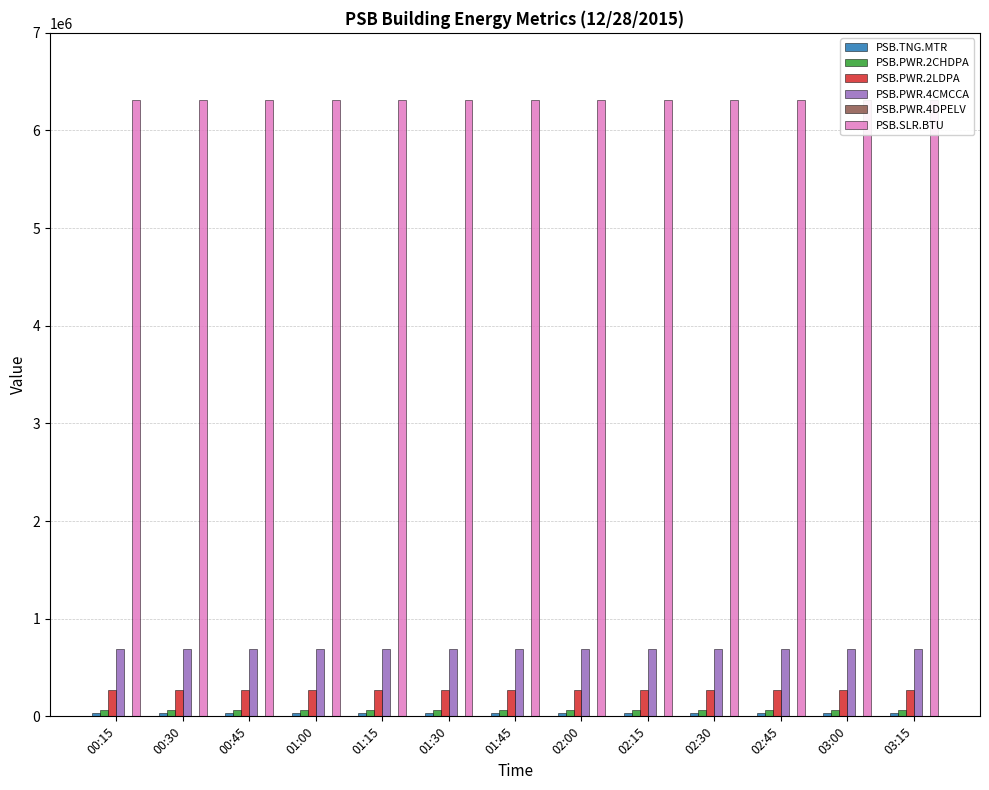

Count the number of data series in this chart.

6